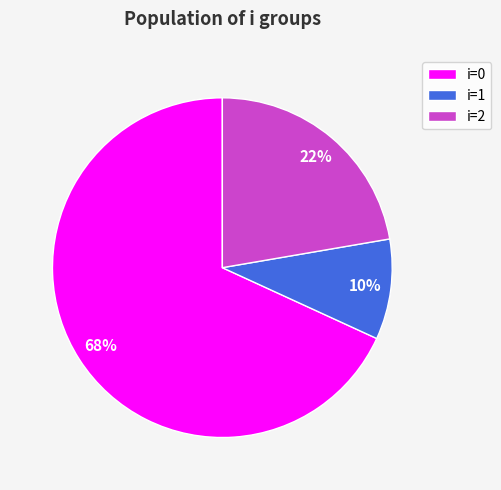

What is the largest slice in the pie chart?

i=0